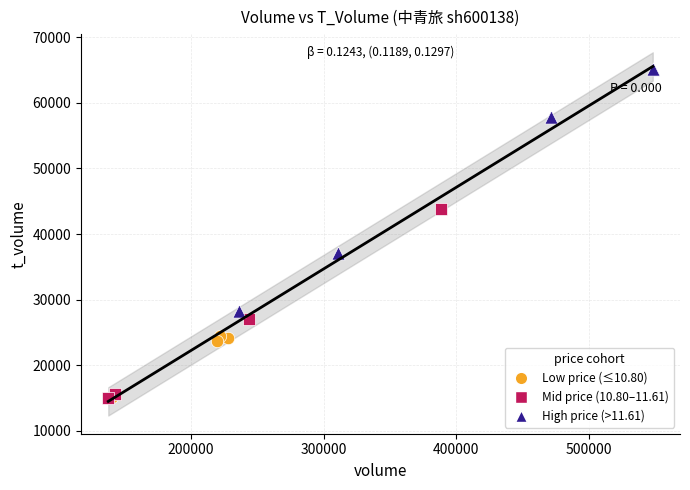

Which series has the widest spread of Y values?

High price (>11.61)